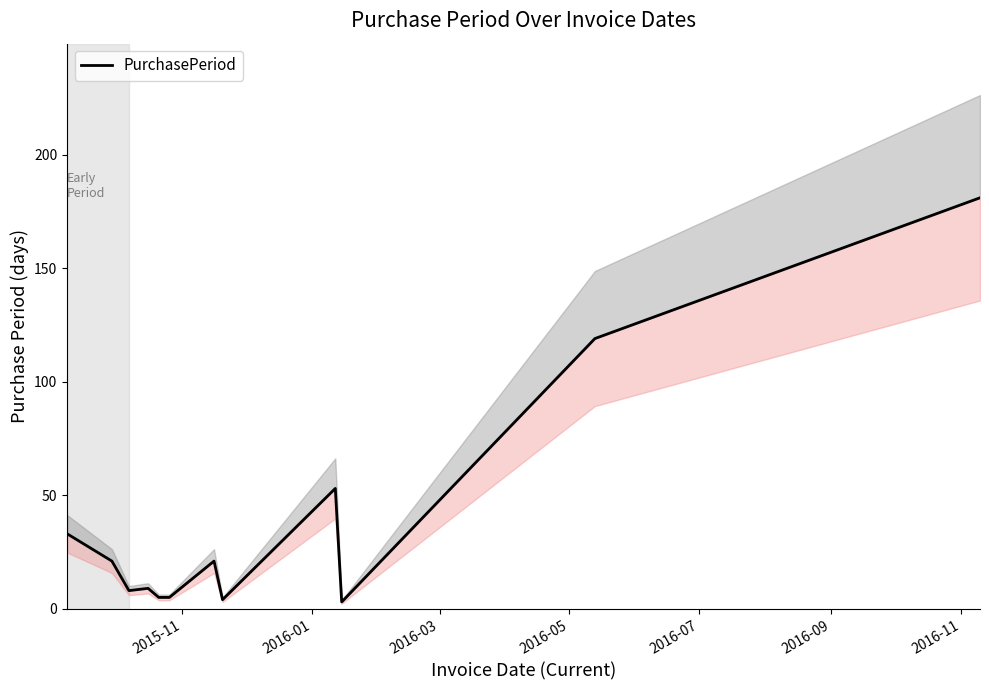

What is the difference between the second highest and second lowest values?

115